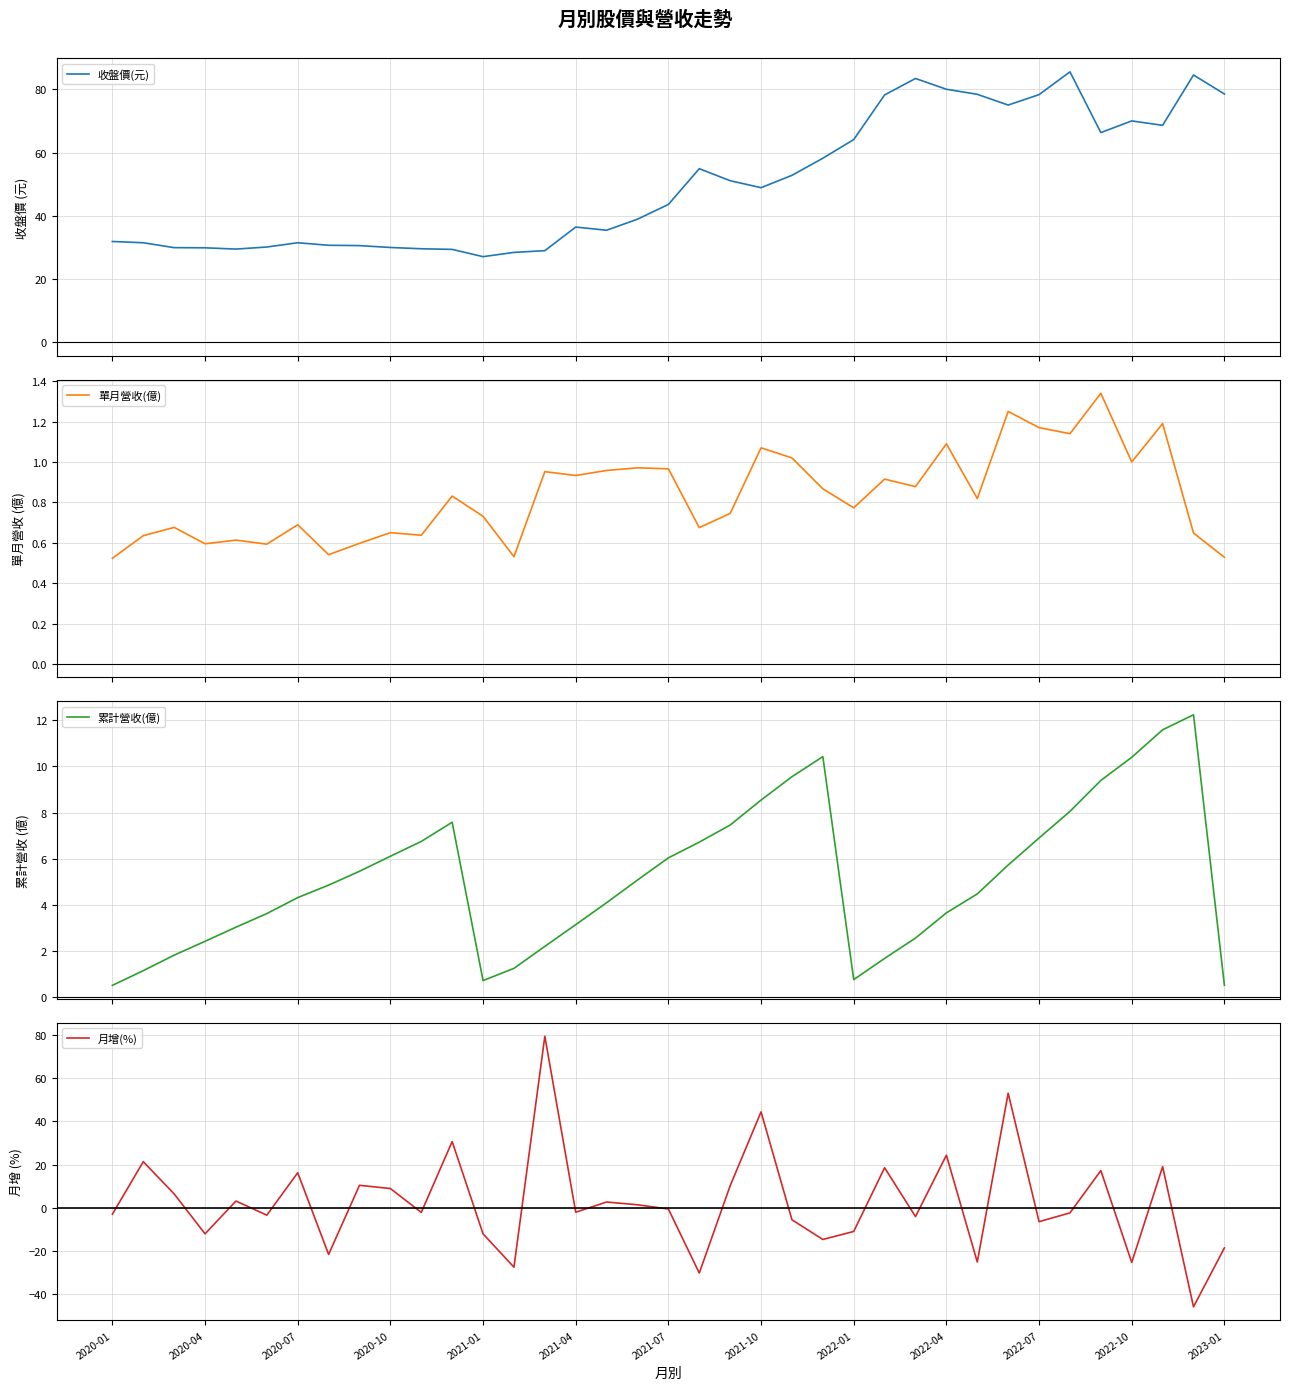

The 月增(%) series shows -6.4 at 2022-07. True or false?

True